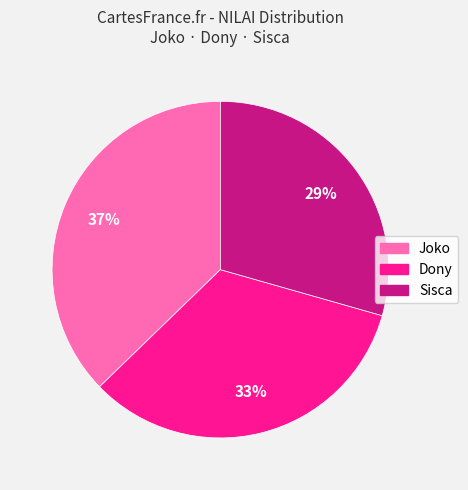

True or false: Joko accounts for 48% of the total.

False